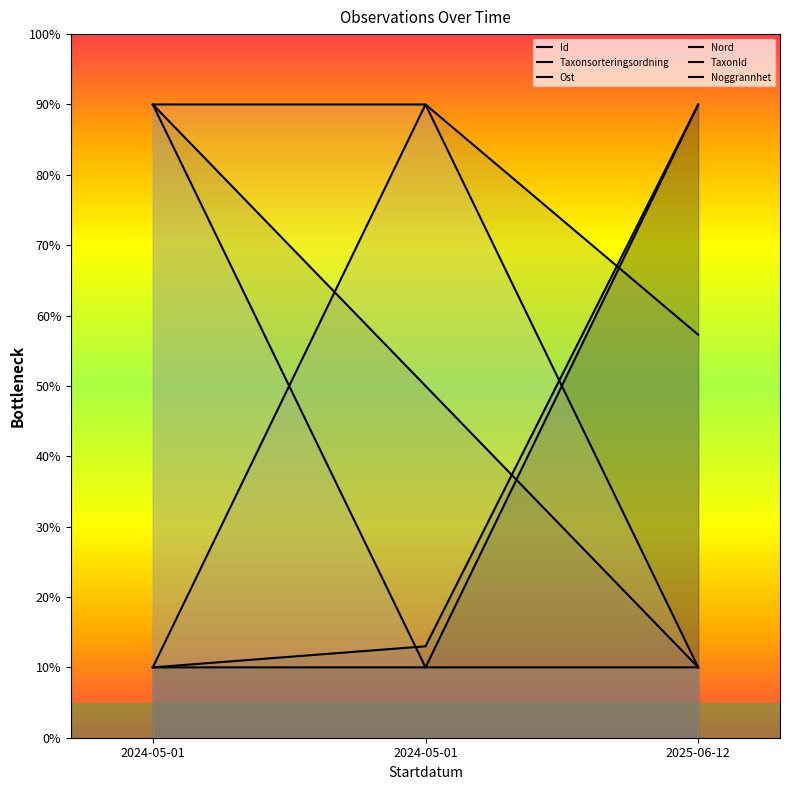

At which label is Ost closest to 50?

2024-05-01